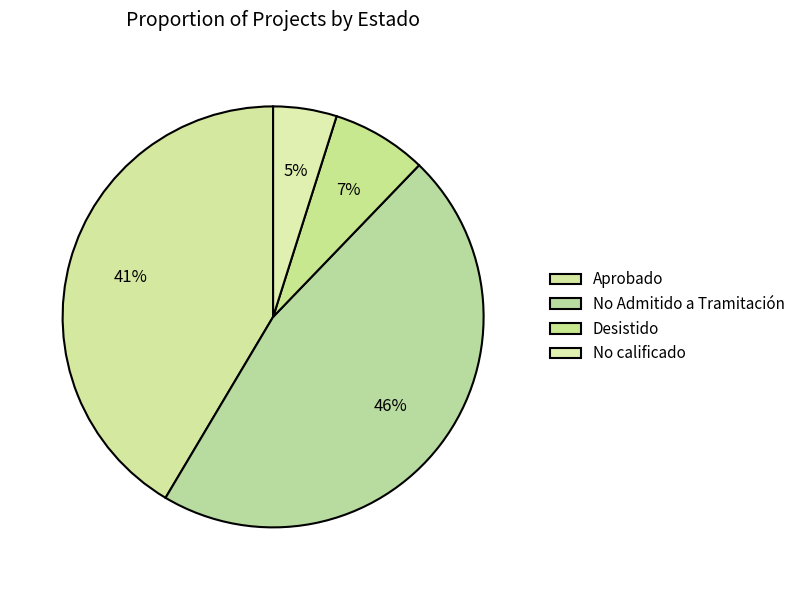

The Desistido slice represents 7% of the pie. True or false?

True